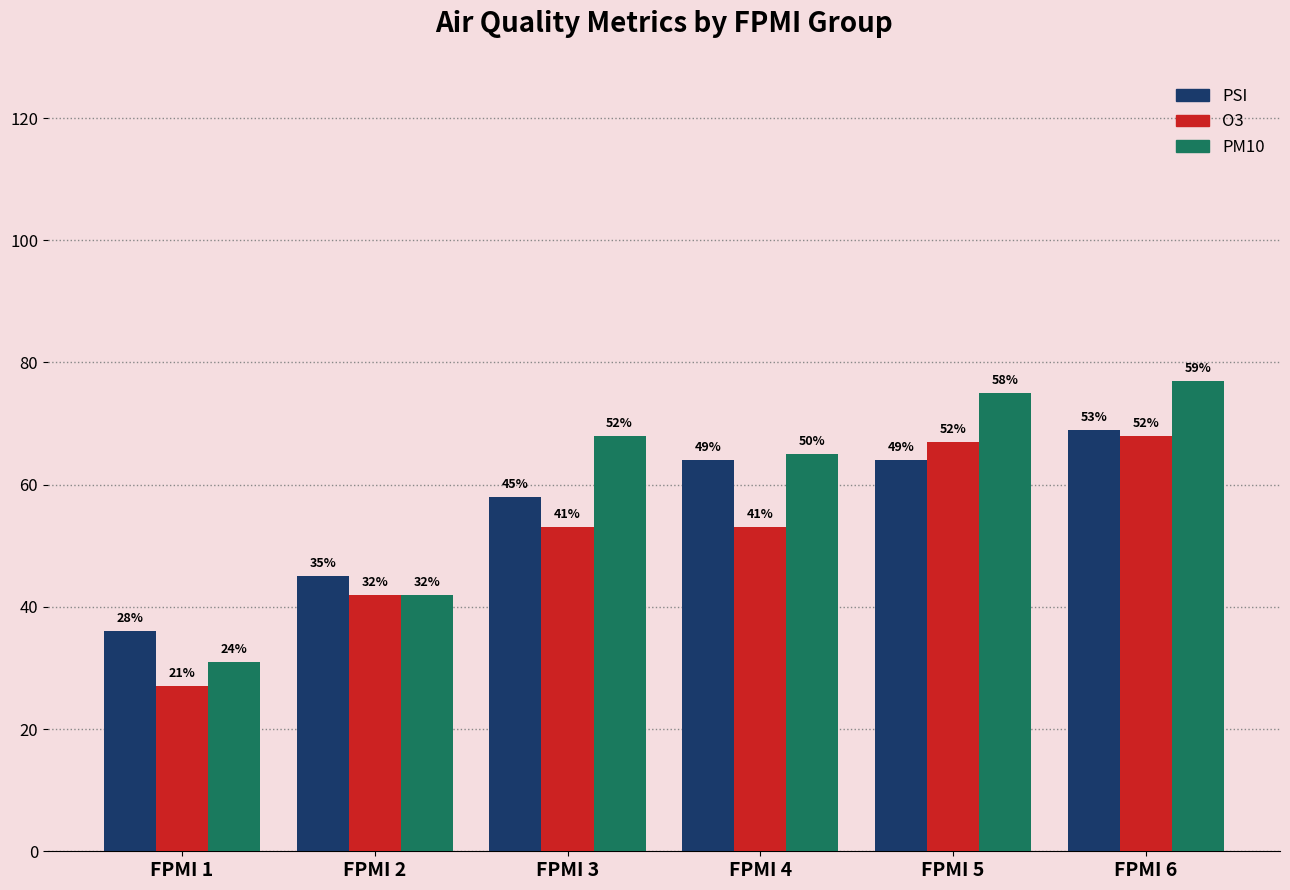

What are all the series names shown in the legend?

PSI, O3, PM10